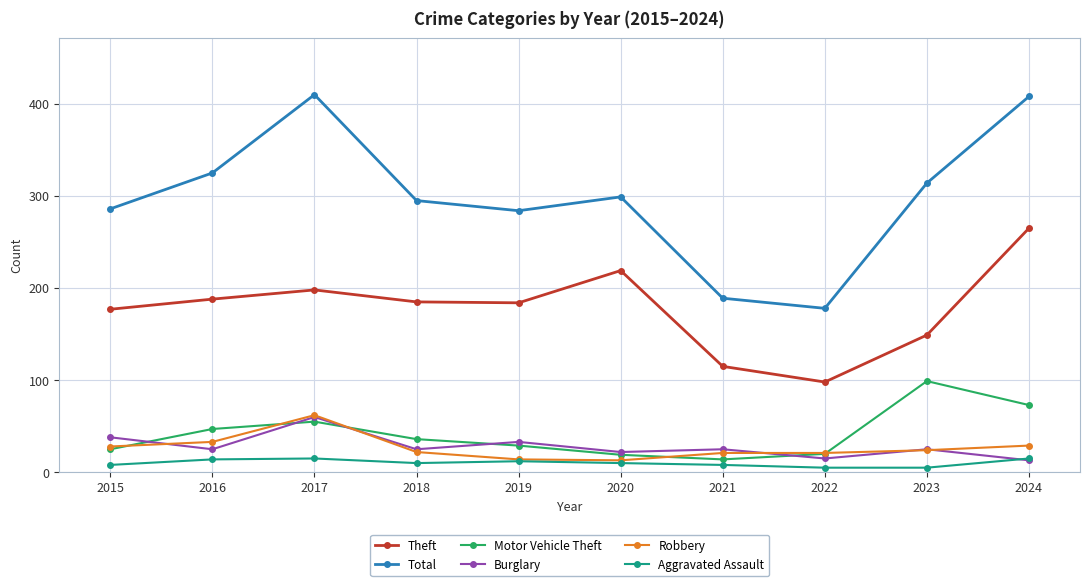

What is the spread (max minus min) of values at 2016?

311